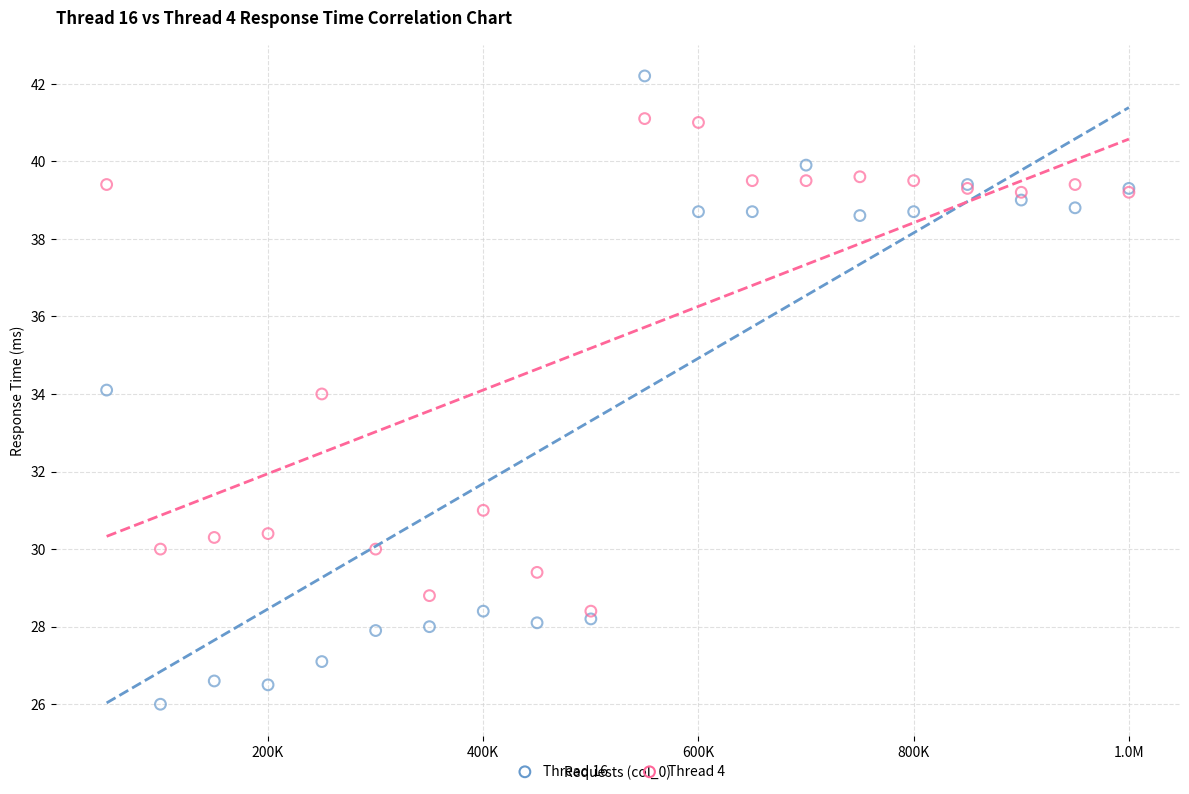

Which series reaches the maximum Y coordinate?

Thread 16